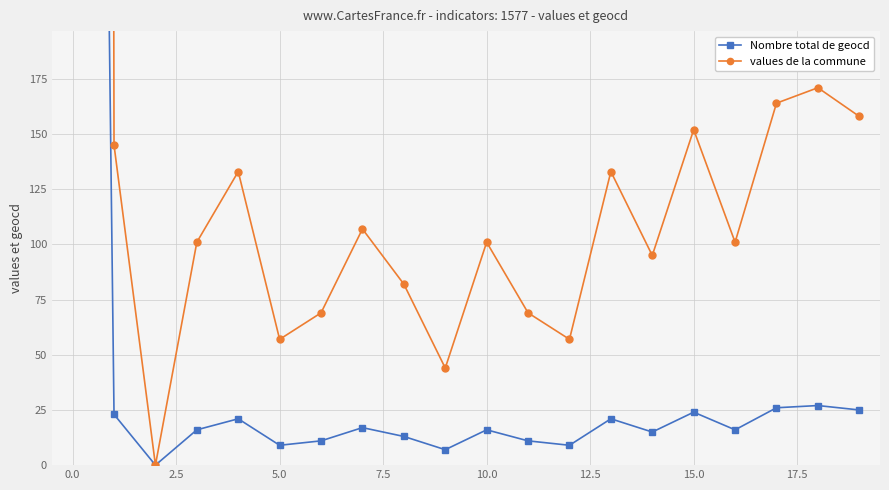

The Nombre total de geocd series shows 16 at 11. True or false?

False